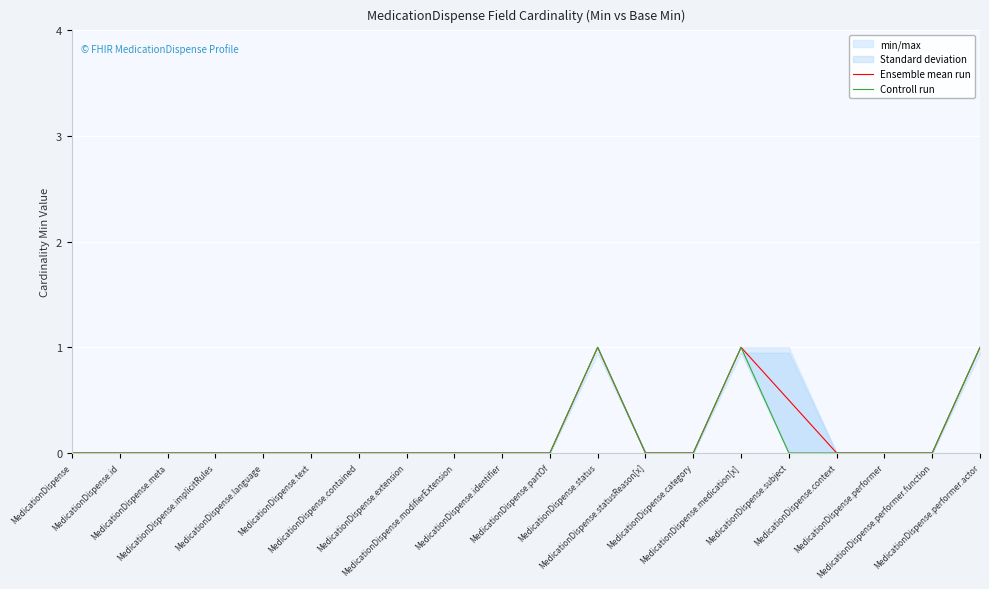

List the labels in order of Controll run value, largest first.

MedicationDispense.status, MedicationDispense.medication[x], MedicationDispense.performer.actor, MedicationDispense, MedicationDispense.id, MedicationDispense.meta, MedicationDispense.implicitRules, MedicationDispense.language, MedicationDispense.text, MedicationDispense.contained, MedicationDispense.extension, MedicationDispense.modifierExtension, MedicationDispense.identifier, MedicationDispense.partOf, MedicationDispense.statusReason[x], MedicationDispense.category, MedicationDispense.subject, MedicationDispense.context, MedicationDispense.performer, MedicationDispense.performer.function